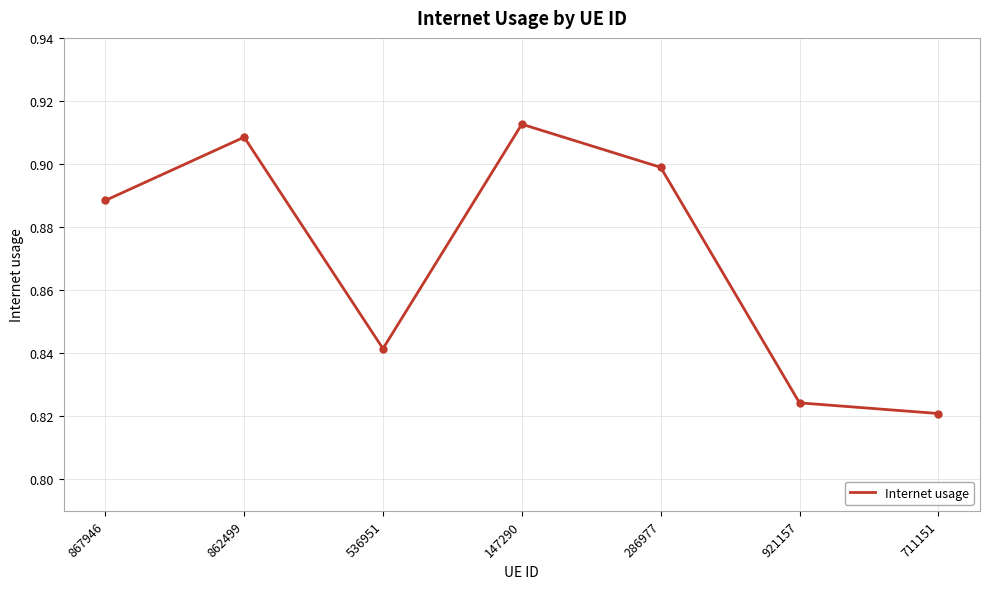

How many categories are shown in the chart?

7